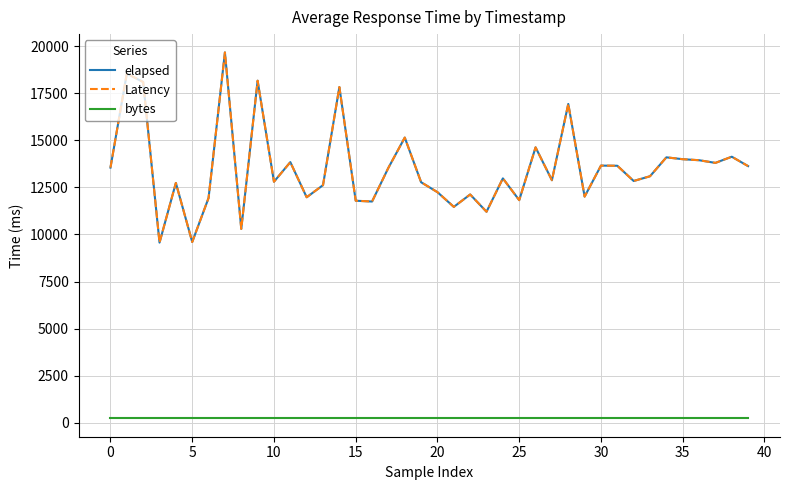

True or false: bytes and Latency intersect in this chart.

False